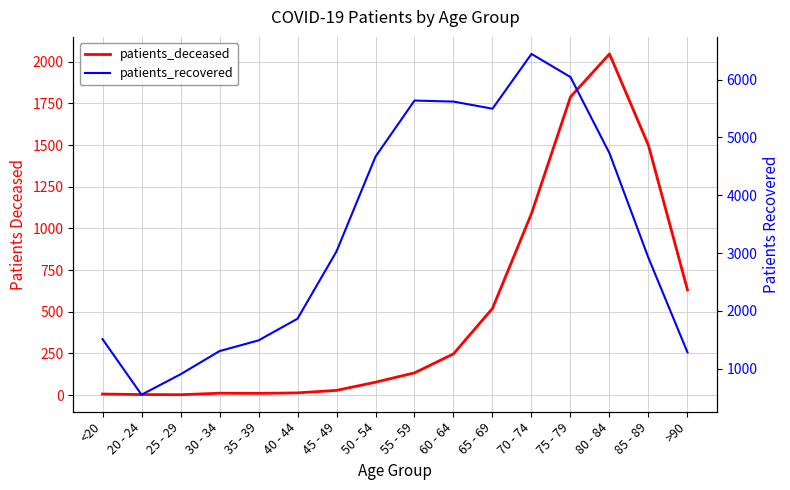

What is the label of the 15th point from the right?

20 - 24